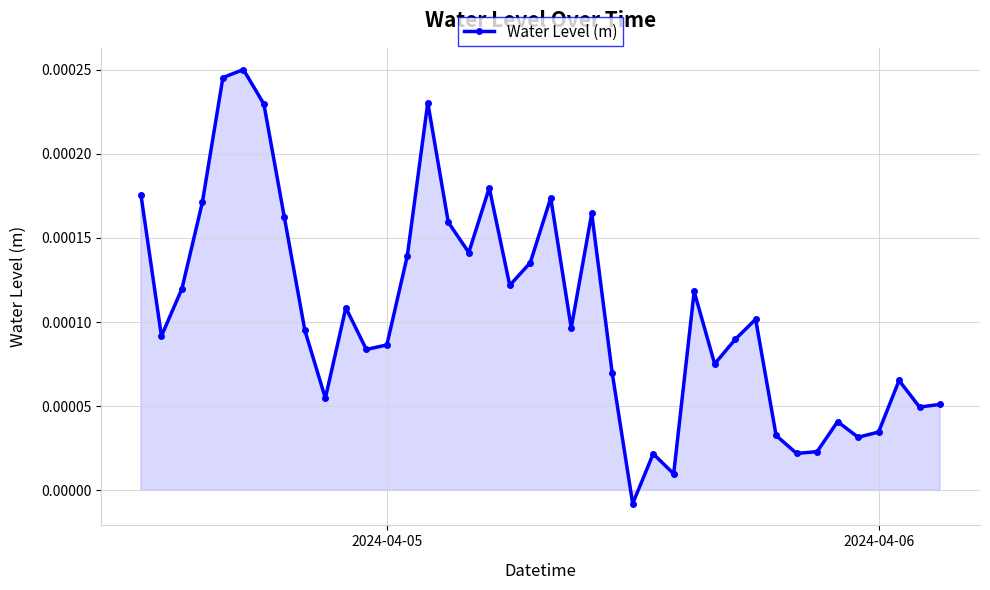

How many points are higher than both their immediate neighbors (excluding endpoints)?

11